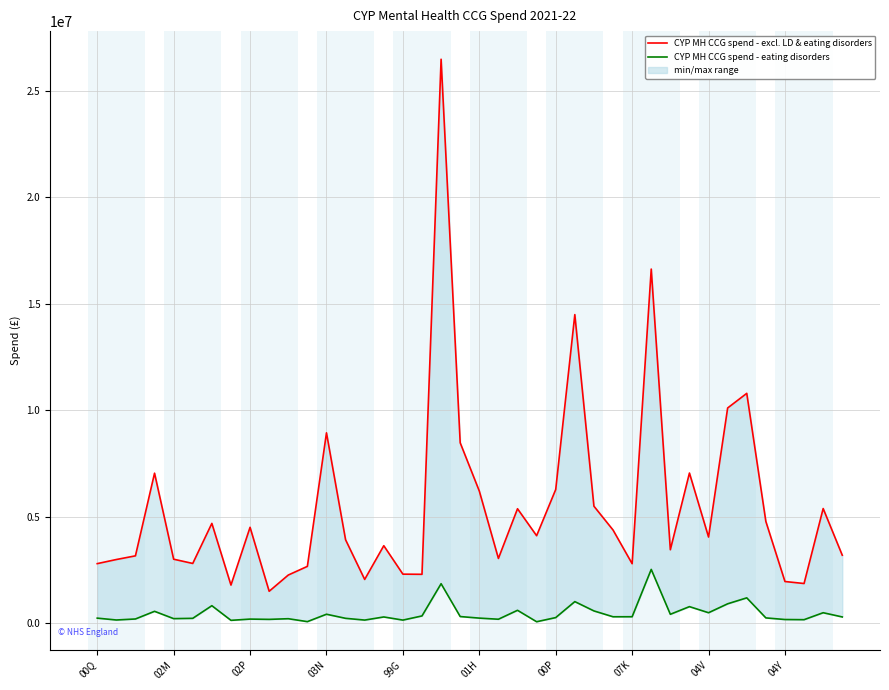

Rank the series by their maximum value, from highest to lowest.

CYP MH CCG spend - excl. LD & eating disorders, CYP MH CCG spend - eating disorders